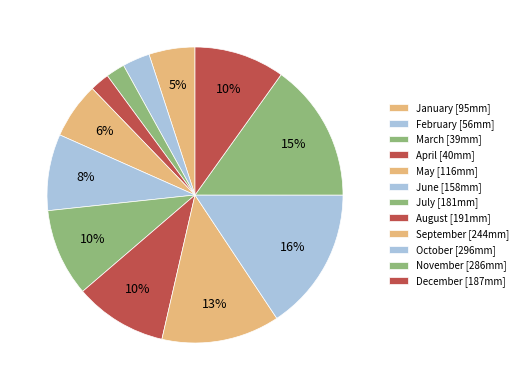

Count the number of slices in the pie.

12